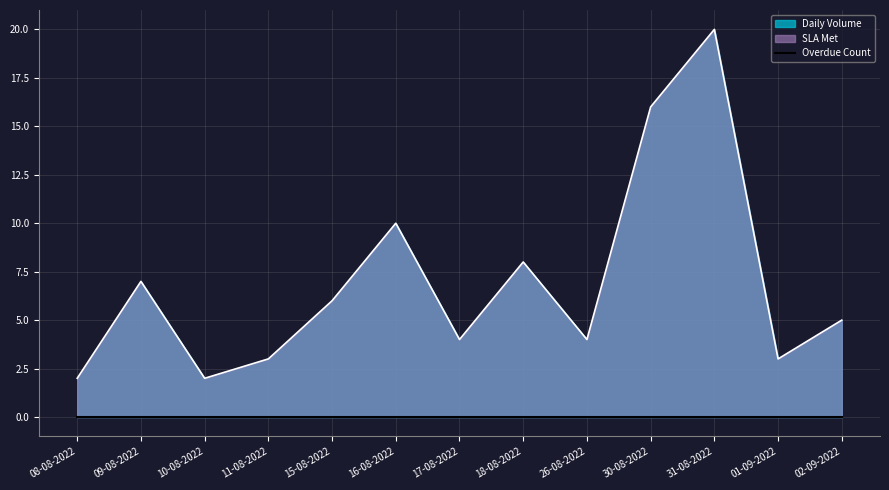

Between 08-08-2022 and 18-08-2022, which series saw the biggest shift?

SLA Met Line